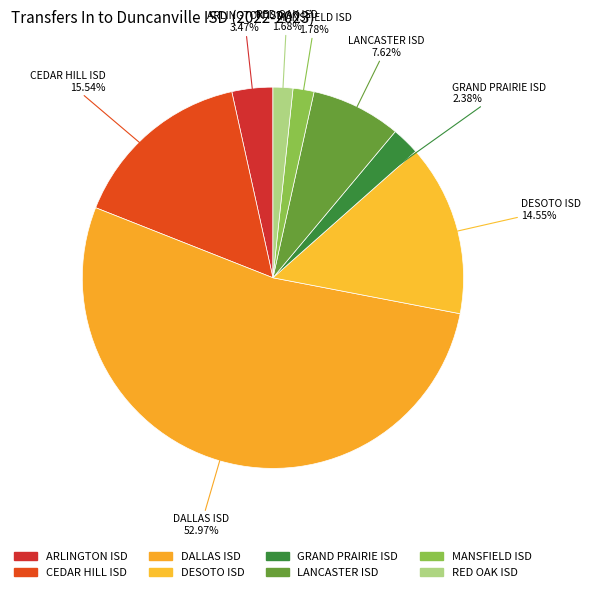

What is the smallest slice in the pie chart?

RED OAK ISD